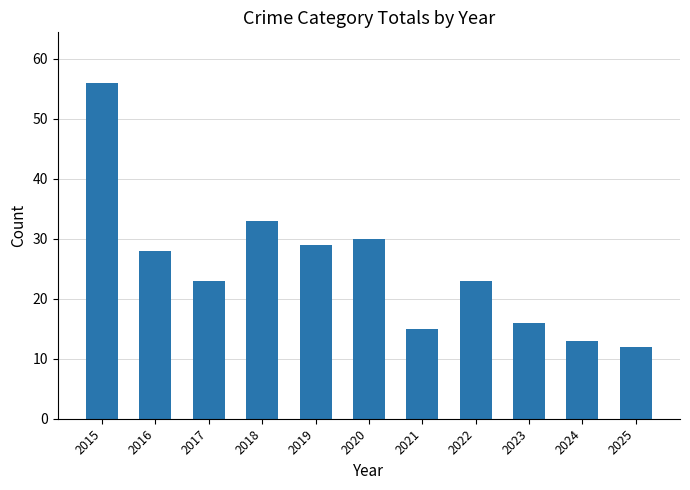

What is the greatest value displayed?

56